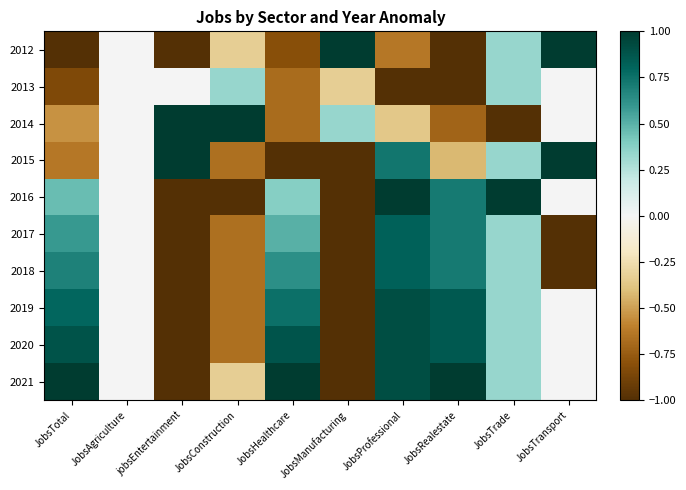

Reading left to right, extract all data points from this chart.

2012: JobsTotal=-1.0	JobsAgriculture=0.0	jobsEntertainment=-1.0	JobsConstruction=-0.3	JobsHealthcare=-0.8	JobsManufacturing=1.0	JobsProfessional=-0.6	JobsRealestate=-1.0	JobsTrade=0.3	JobsTransport=1.0
2013: JobsTotal=-0.8	JobsAgriculture=0.0	jobsEntertainment=0.0	JobsConstruction=0.3	JobsHealthcare=-0.7	JobsManufacturing=-0.3	JobsProfessional=-1.0	JobsRealestate=-1.0	JobsTrade=0.3	JobsTransport=0.0
2014: JobsTotal=-0.5	JobsAgriculture=0.0	jobsEntertainment=1.0	JobsConstruction=1.0	JobsHealthcare=-0.7	JobsManufacturing=0.3	JobsProfessional=-0.4	JobsRealestate=-0.7	JobsTrade=-1.0	JobsTransport=0.0
2015: JobsTotal=-0.6	JobsAgriculture=0.0	jobsEntertainment=1.0	JobsConstruction=-0.7	JobsHealthcare=-1.0	JobsManufacturing=-1.0	JobsProfessional=0.7	JobsRealestate=-0.4	JobsTrade=0.3	JobsTransport=1.0
2016: JobsTotal=0.5	JobsAgriculture=0.0	jobsEntertainment=-1.0	JobsConstruction=-1.0	JobsHealthcare=0.4	JobsManufacturing=-1.0	JobsProfessional=1.0	JobsRealestate=0.7	JobsTrade=1.0	JobsTransport=0.0
2017: JobsTotal=0.6	JobsAgriculture=0.0	jobsEntertainment=-1.0	JobsConstruction=-0.7	JobsHealthcare=0.5	JobsManufacturing=-1.0	JobsProfessional=0.8	JobsRealestate=0.7	JobsTrade=0.3	JobsTransport=-1.0
2018: JobsTotal=0.7	JobsAgriculture=0.0	jobsEntertainment=-1.0	JobsConstruction=-0.7	JobsHealthcare=0.6	JobsManufacturing=-1.0	JobsProfessional=0.8	JobsRealestate=0.7	JobsTrade=0.3	JobsTransport=-1.0
2019: JobsTotal=0.8	JobsAgriculture=0.0	jobsEntertainment=-1.0	JobsConstruction=-0.7	JobsHealthcare=0.8	JobsManufacturing=-1.0	JobsProfessional=0.9	JobsRealestate=0.9	JobsTrade=0.3	JobsTransport=0.0
2020: JobsTotal=0.9	JobsAgriculture=0.0	jobsEntertainment=-1.0	JobsConstruction=-0.7	JobsHealthcare=0.9	JobsManufacturing=-1.0	JobsProfessional=0.9	JobsRealestate=0.9	JobsTrade=0.3	JobsTransport=0.0
2021: JobsTotal=1.0	JobsAgriculture=0.0	jobsEntertainment=-1.0	JobsConstruction=-0.3	JobsHealthcare=1.0	JobsManufacturing=-1.0	JobsProfessional=0.9	JobsRealestate=1.0	JobsTrade=0.3	JobsTransport=0.0